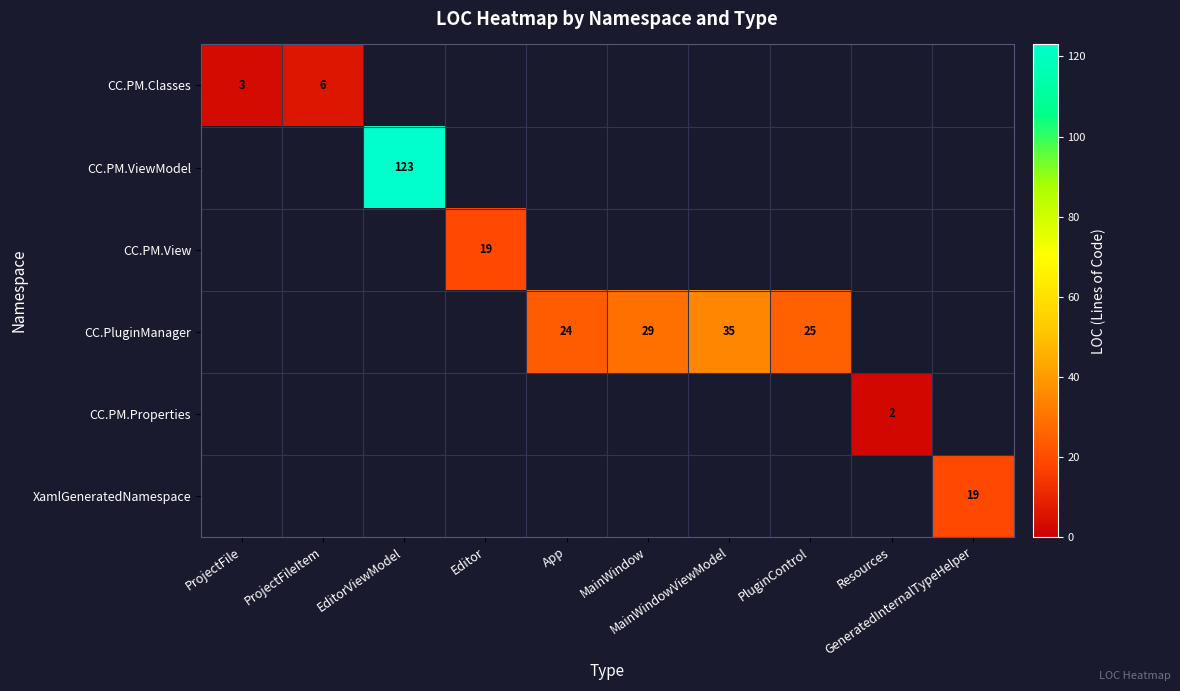

At how many categories does at least one series exceed 114?

1